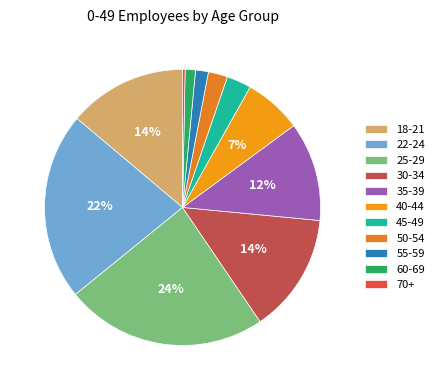

To the nearest percent, what is the combined percentage of 70+ and 25-29?

24%